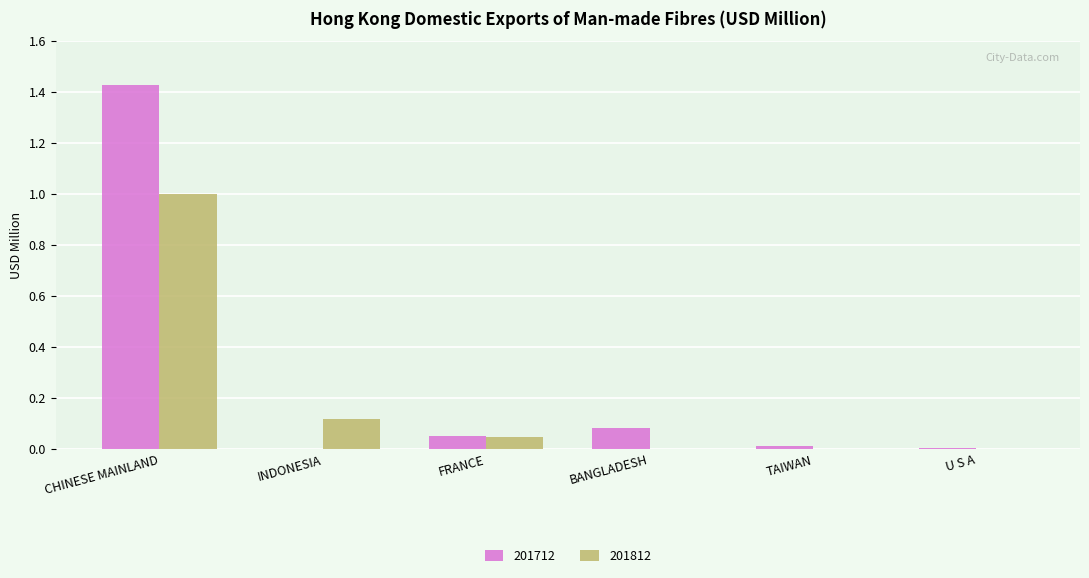

At which category is the sum across all series the highest?

CHINESE MAINLAND